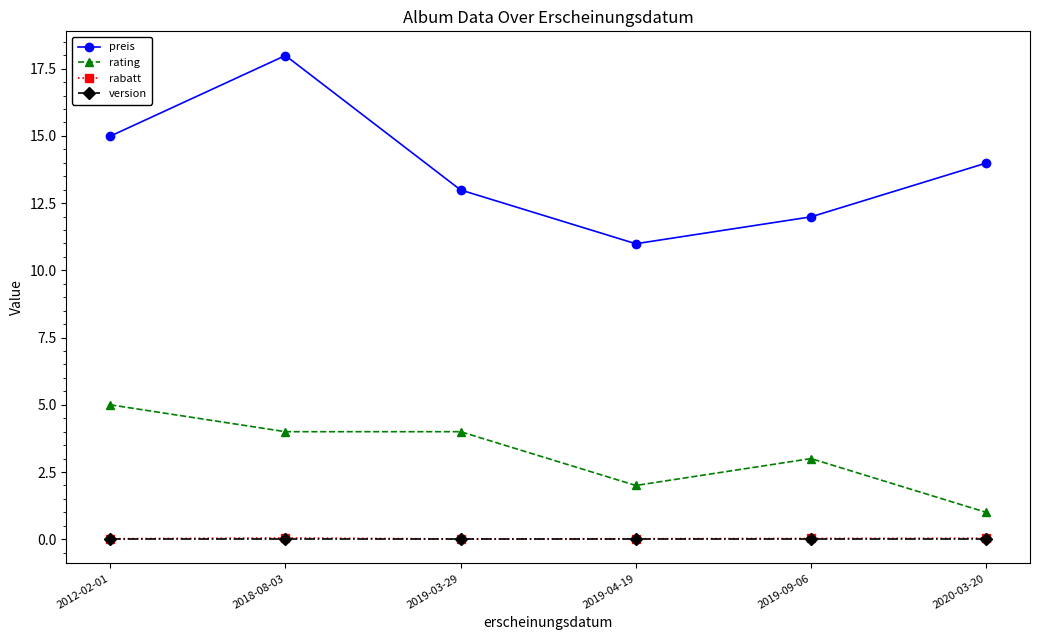

What value does the preis series have at 2020-03-20?

14.0